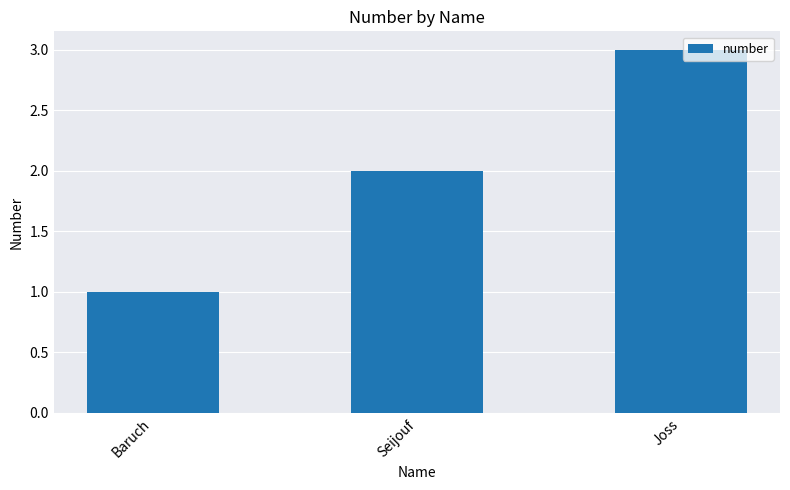

How many data points does each series have?

3